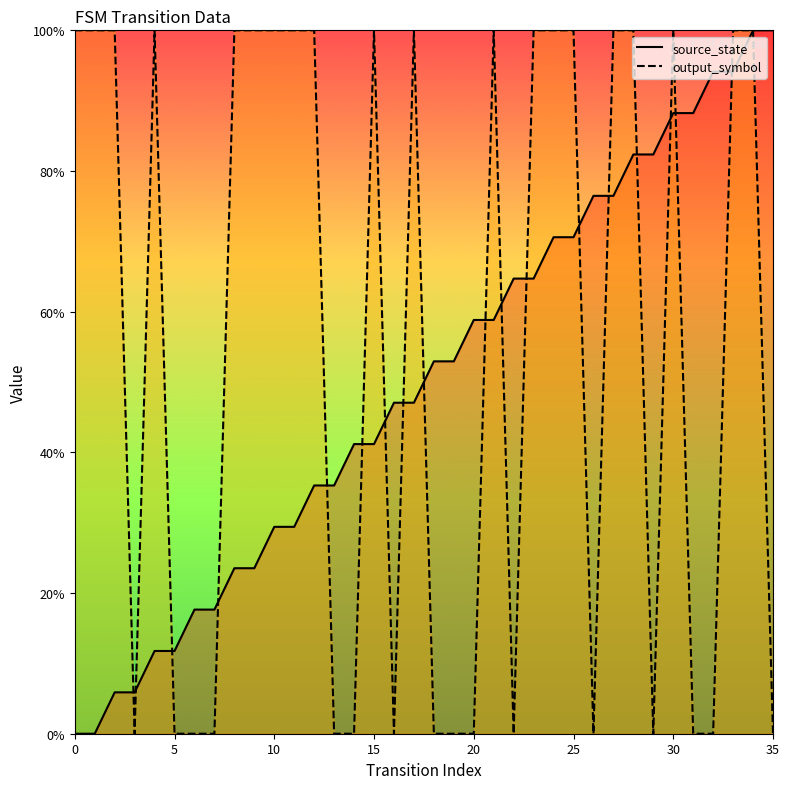

At 30, list the series in order from smallest to largest.

source_state, output_symbol